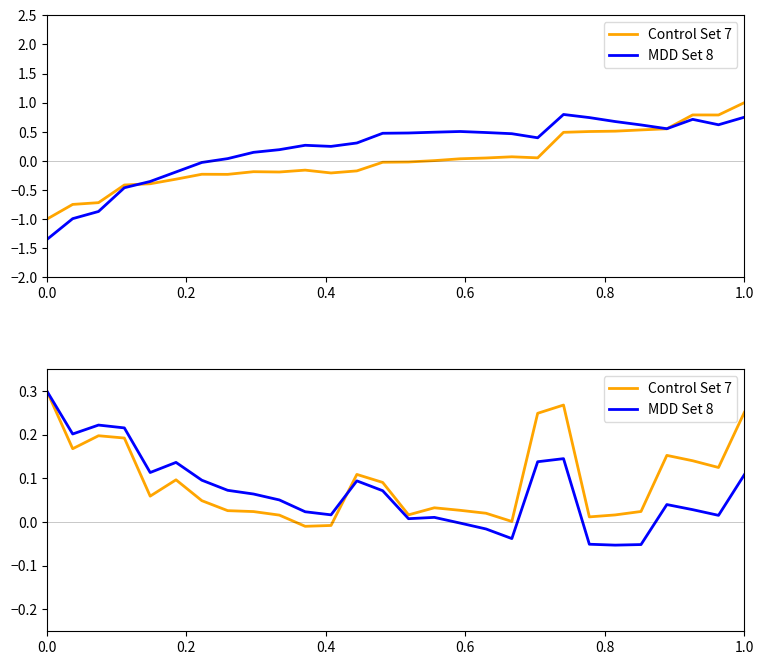

Where is the first local maximum for MDD Set 8?

0.4